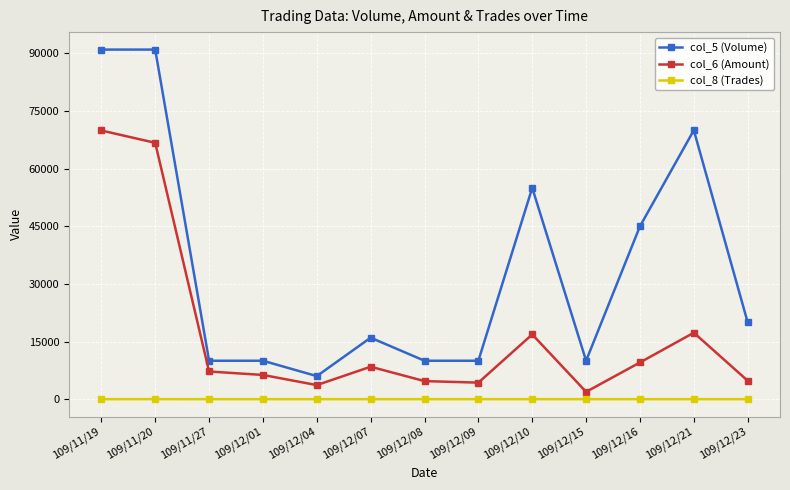

Which series has the largest range (max minus min)?

col_5 (Volume)